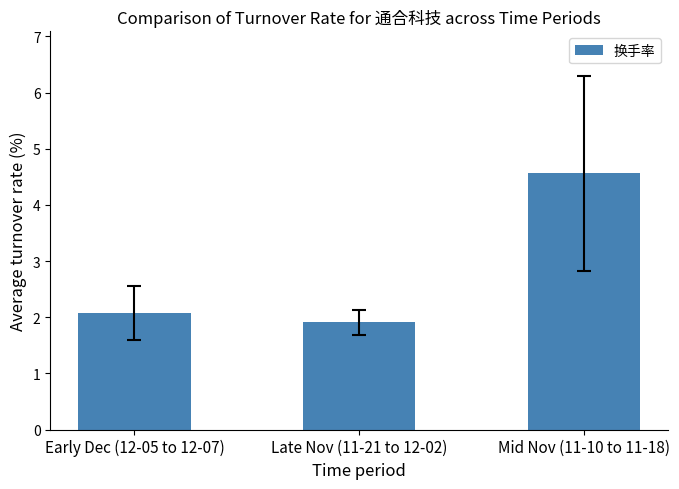

Are the bars horizontal?

No